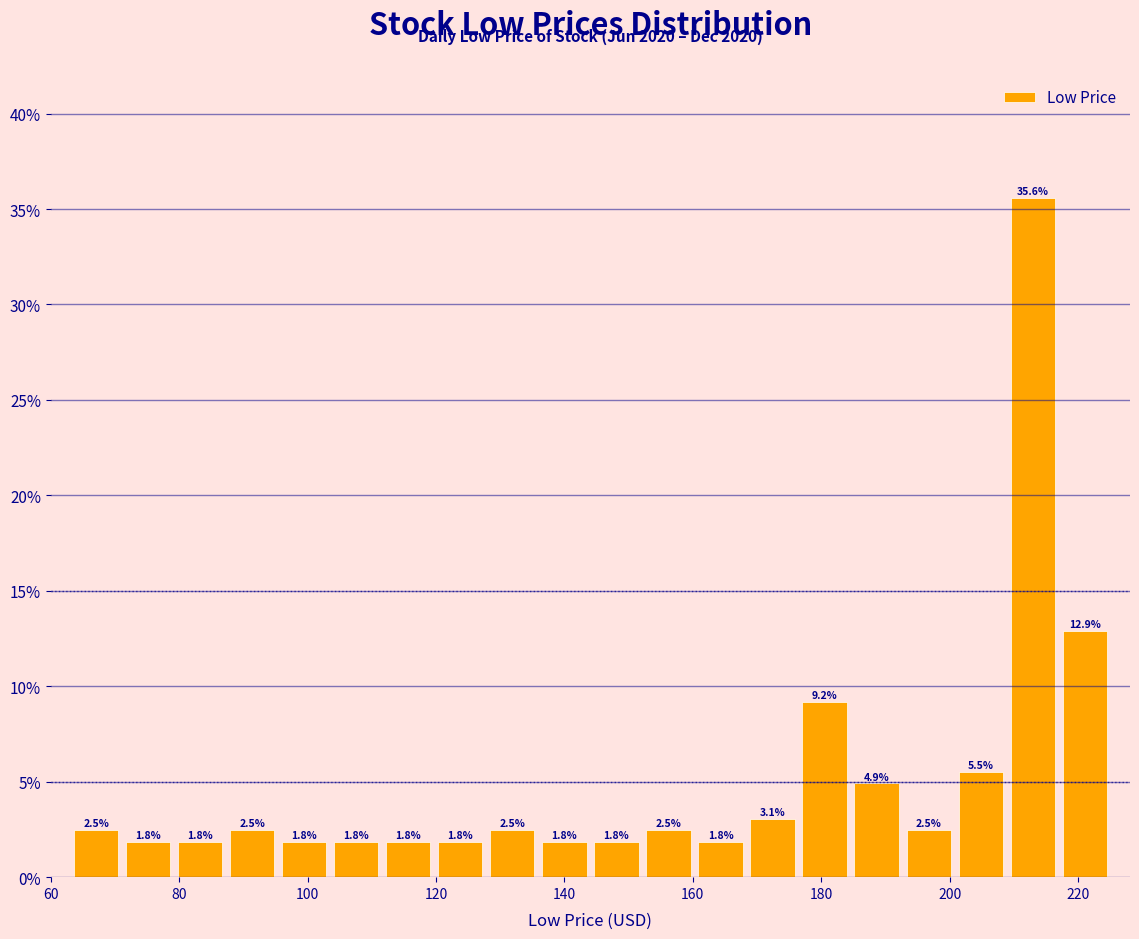

Which range on the x-axis has the tallest bar?

208 to 216